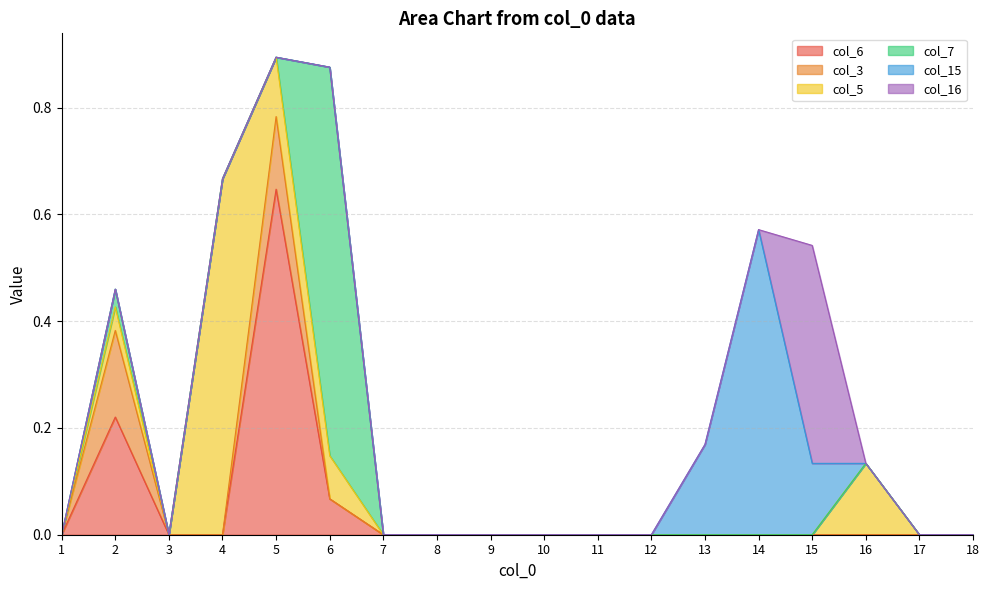

Reading left to right, extract all data points from this chart.

col_6: 1=0.0	2=0.2	3=0.0	4=0.0	5=0.6	6=0.1	7=0.0	8=0.0	9=0.0	10=0.0	11=0.0	12=0.0	13=0.0	14=0.0	15=0.0	16=0.0	17=0.0	18=0.0
col_3: 1=0.0	2=0.2	3=0.0	4=0.0	5=0.1	6=0.0	7=0.0	8=0.0	9=0.0	10=0.0	11=0.0	12=0.0	13=0.0	14=0.0	15=0.0	16=0.0	17=0.0	18=0.0
col_5: 1=0.0	2=0.0	3=0.0	4=0.7	5=0.1	6=0.1	7=0.0	8=0.0	9=0.0	10=0.0	11=0.0	12=0.0	13=0.0	14=0.0	15=0.0	16=0.1	17=0.0	18=0.0
col_7: 1=0.0	2=0.0	3=0.0	4=0.0	5=0.0	6=0.7	7=0.0	8=0.0	9=0.0	10=0.0	11=0.0	12=0.0	13=0.0	14=0.0	15=0.0	16=0.0	17=0.0	18=0.0
col_15: 1=0.0	2=0.0	3=0.0	4=0.0	5=0.0	6=0.0	7=0.0	8=0.0	9=0.0	10=0.0	11=0.0	12=0.0	13=0.2	14=0.6	15=0.1	16=0.0	17=0.0	18=0.0
col_16: 1=0.0	2=0.0	3=0.0	4=0.0	5=0.0	6=0.0	7=0.0	8=0.0	9=0.0	10=0.0	11=0.0	12=0.0	13=0.0	14=0.0	15=0.4	16=0.0	17=0.0	18=0.0